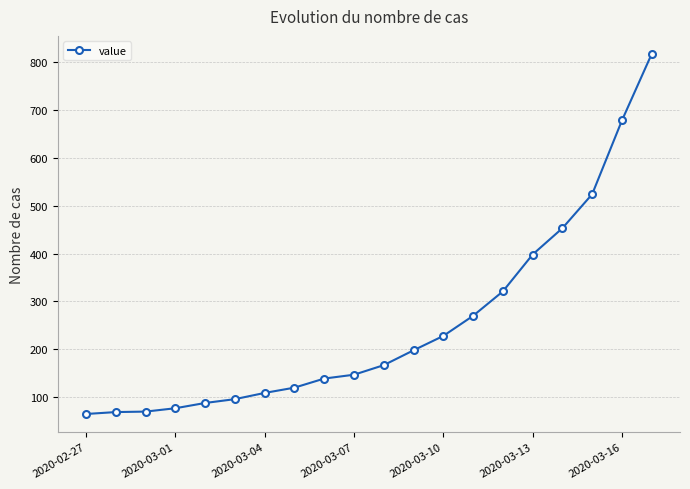

What is the smallest value displayed?

65